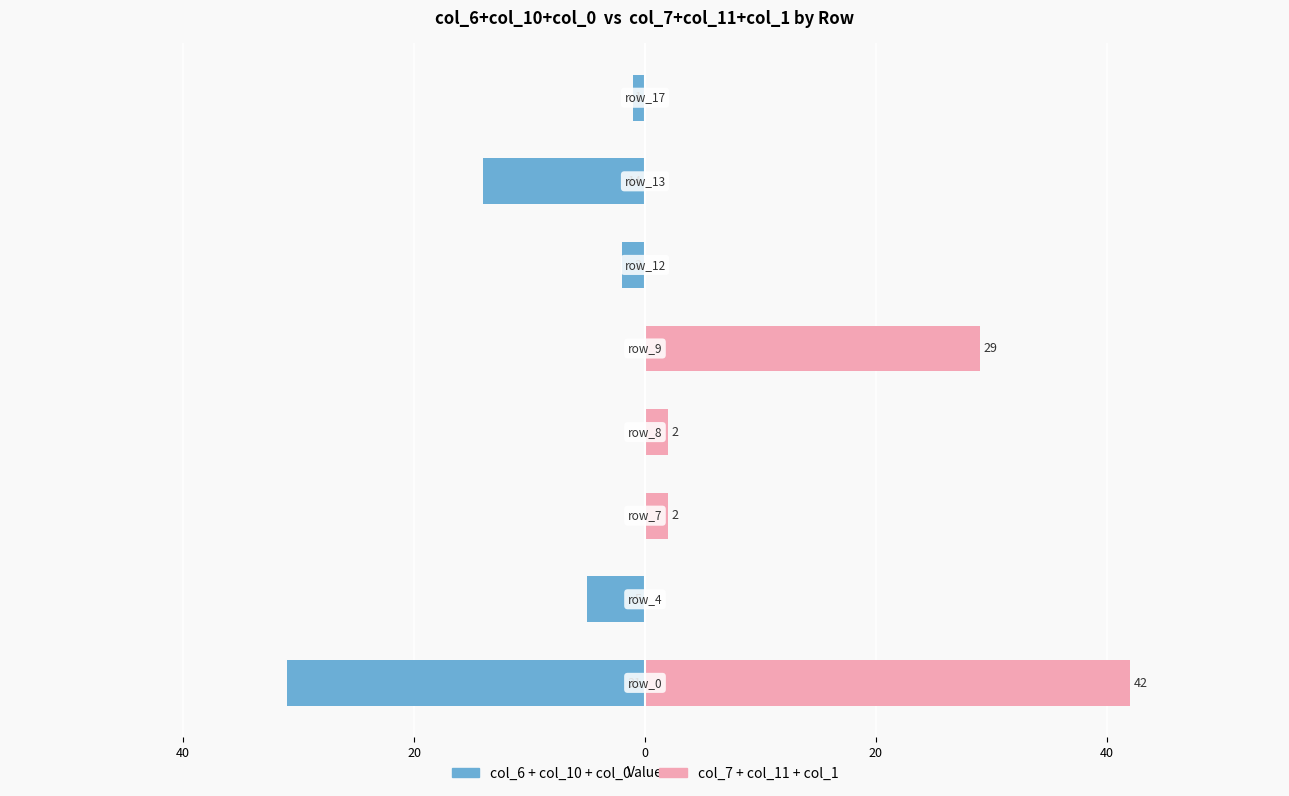

The col_6 + col_10 + col_0 series shows 18 at 0. True or false?

False